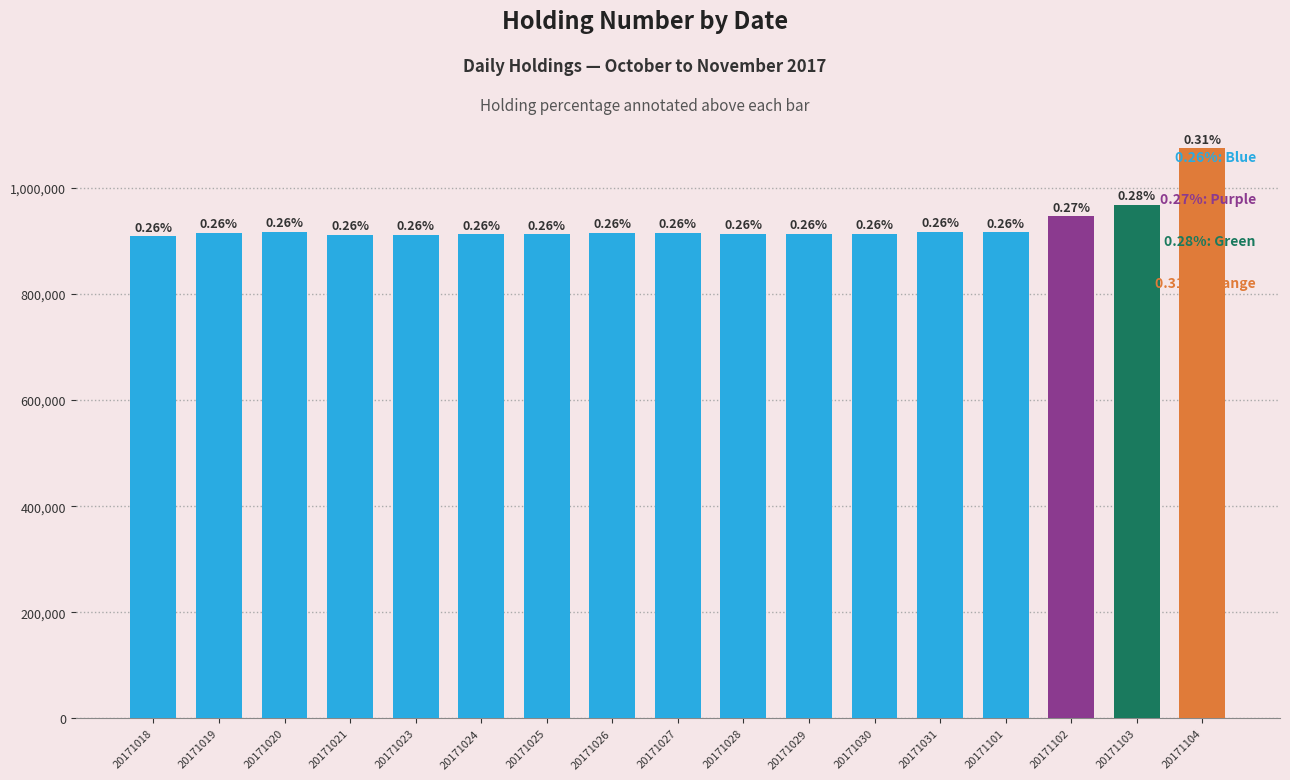

List the labels in order of value, smallest first.

20171018, 20171021, 20171023, 20171025, 20171024, 20171028, 20171029, 20171030, 20171019, 20171026, 20171027, 20171101, 20171020, 20171031, 20171102, 20171103, 20171104